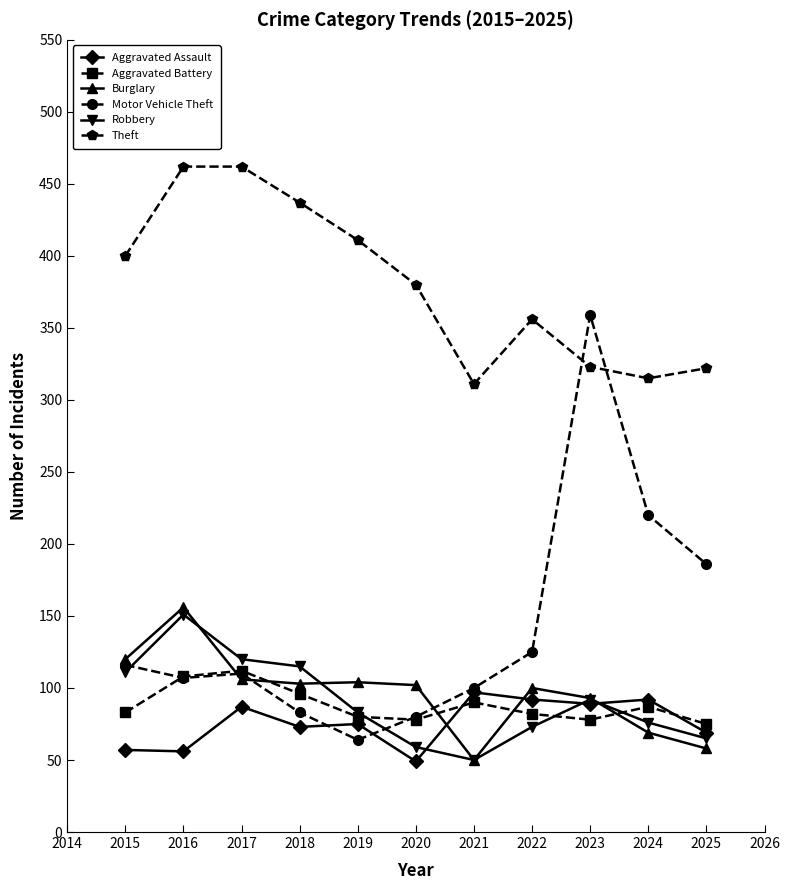

True or false: Aggravated Assault has more than 2 points higher than both neighbors.

True